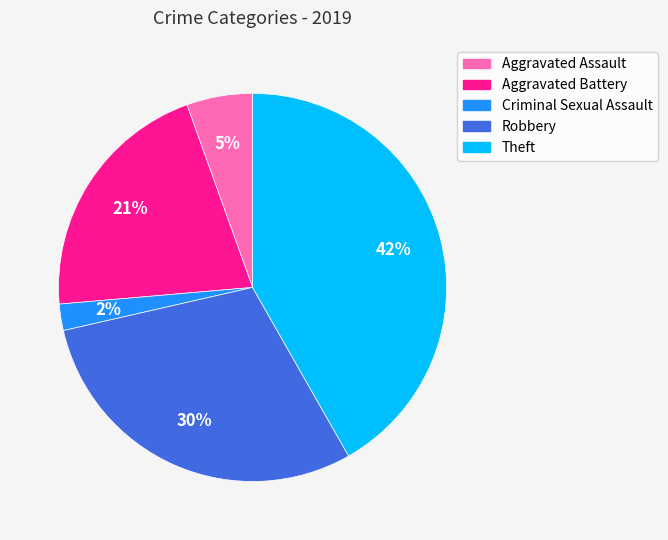

What is the largest slice in the pie chart?

Theft